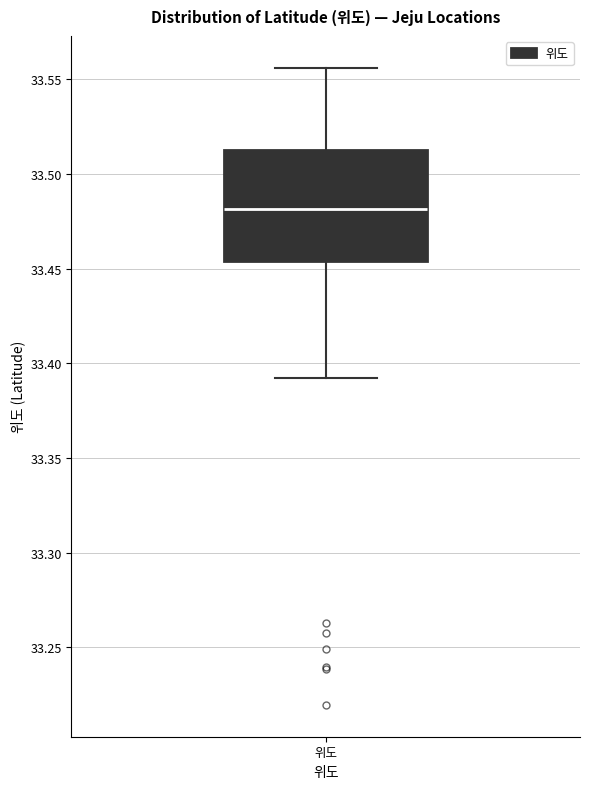

Transcribe this box plot: give where the median line is, the range the box spans, and where the two whiskers end, as read against the y-axis. The values are not printed on the chart, so give them approximately, as read against the axis.

median 33.480, box 33.455 to 33.515, whiskers 33.390 to 33.555